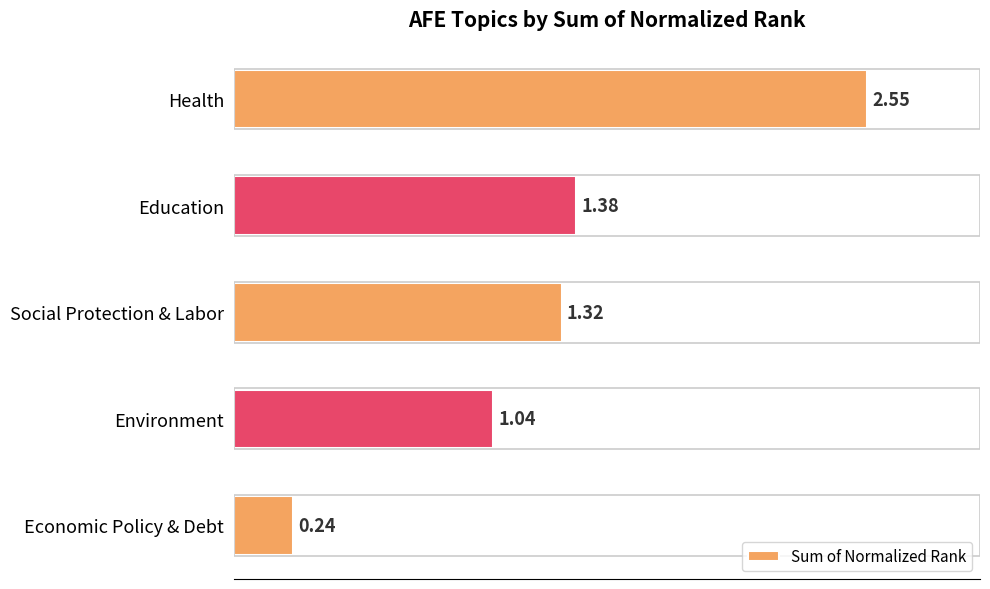

Rank the categories by value from highest to lowest.

Health, Education, Social Protection & Labor, Environment, Economic Policy & Debt